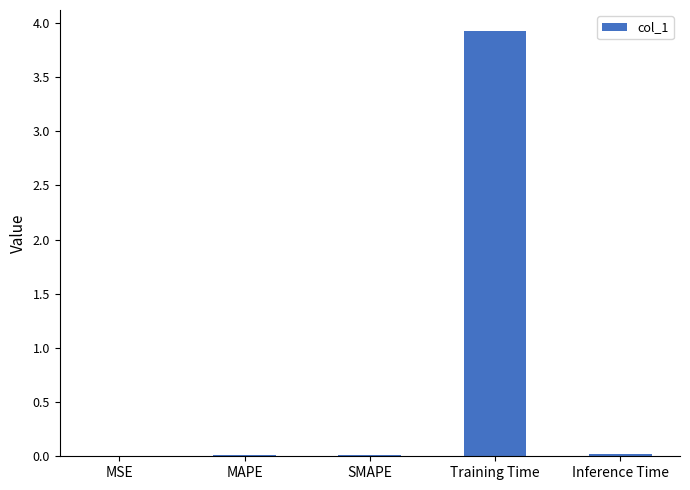

Which has a higher value, MAPE or Training Time?

Training Time